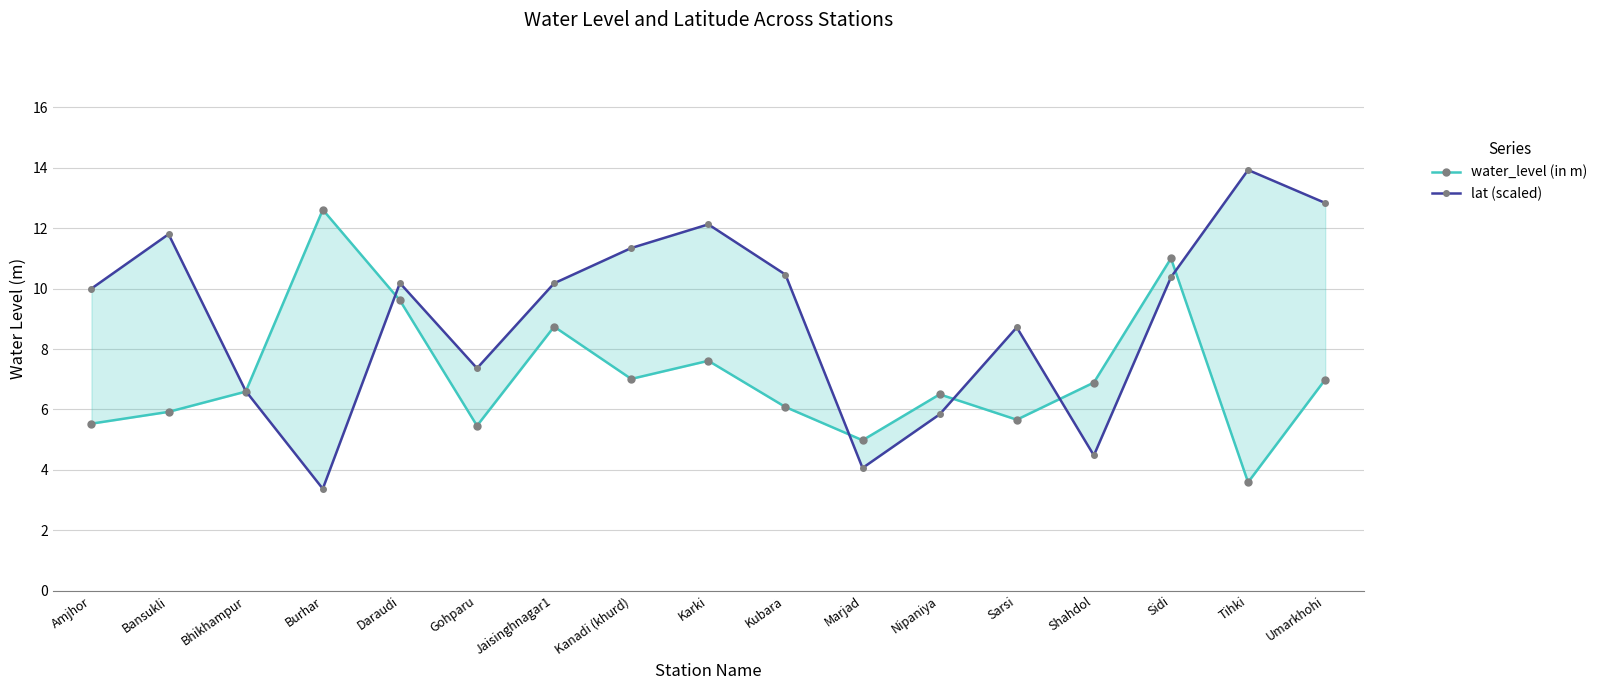

At which label is lat (scaled) closest to 8?

Gohparu